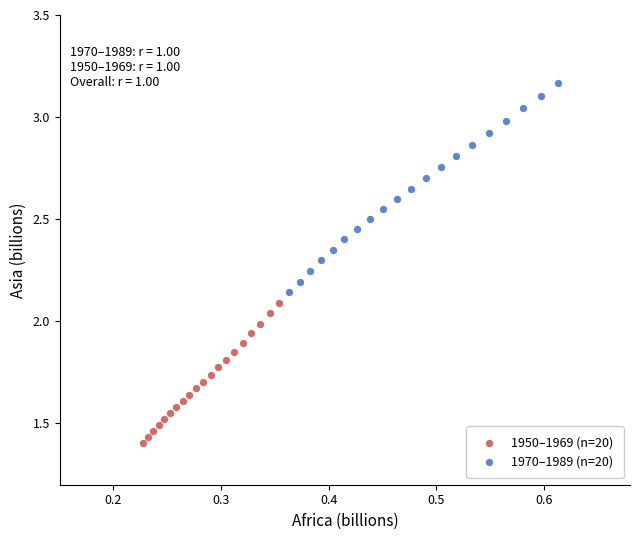

Which series contains the lowest Y value?

1950–1969 (n=20)